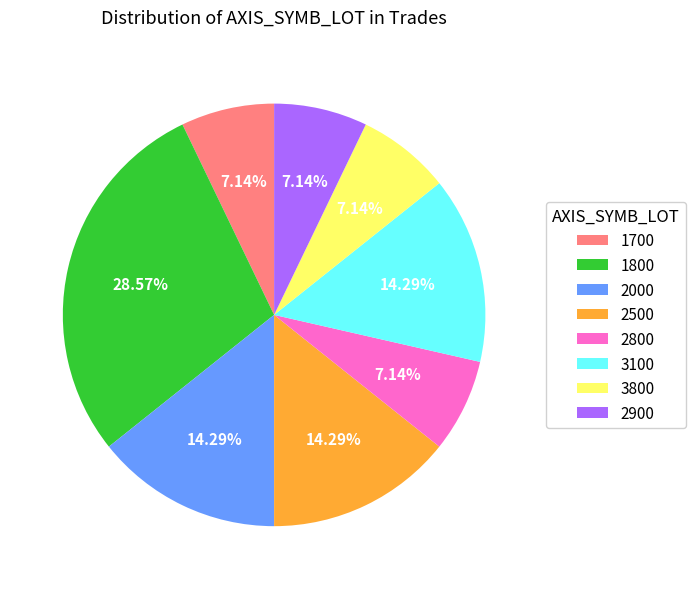

To the nearest percent, what is the combined percentage of 2000 and 1800?

43%